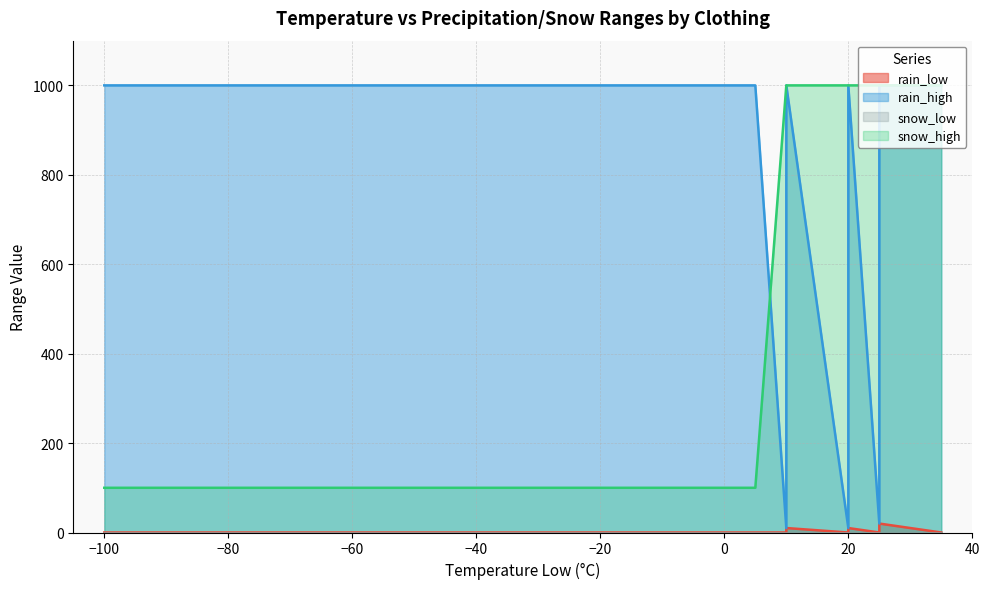

Does the chart have visible grid lines?

Yes